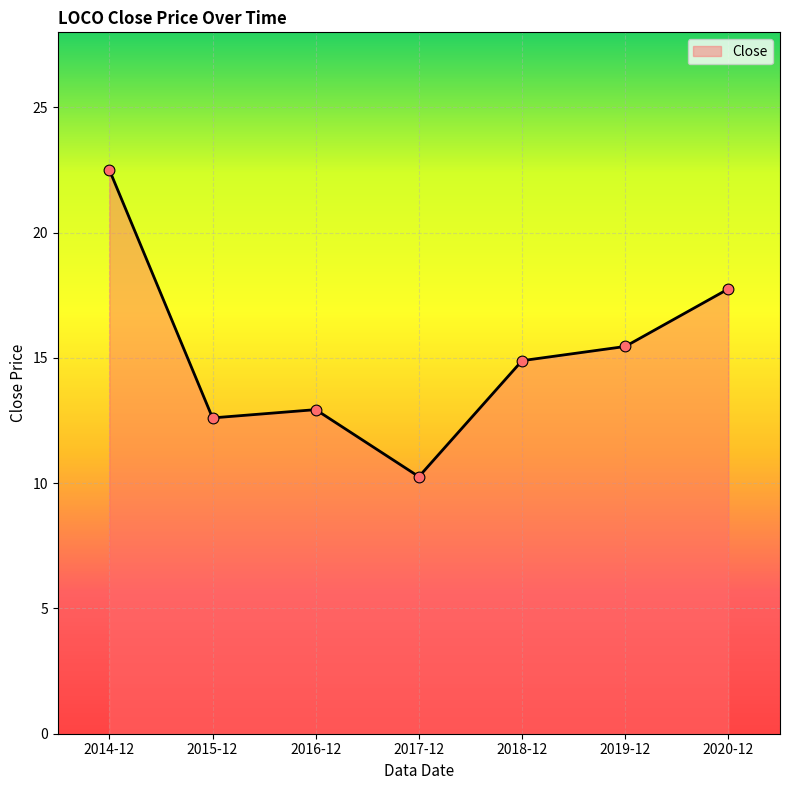

Between 2019-12 and 2018-12, which is larger?

2019-12